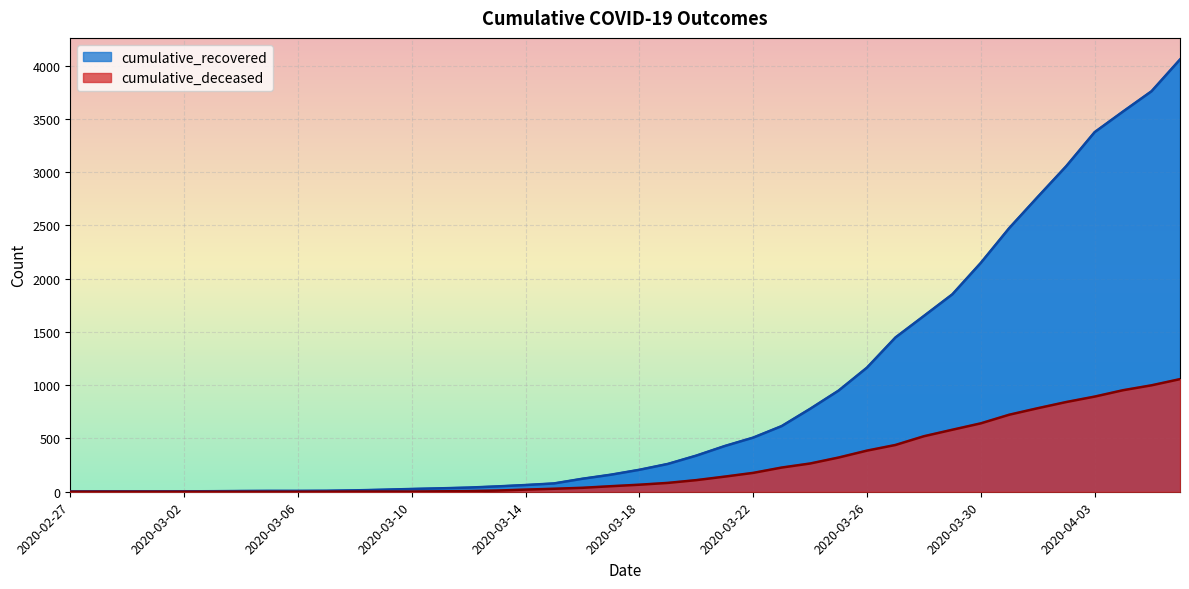

True or false: cumulative_recovered and cumulative_deceased intersect in this chart.

False